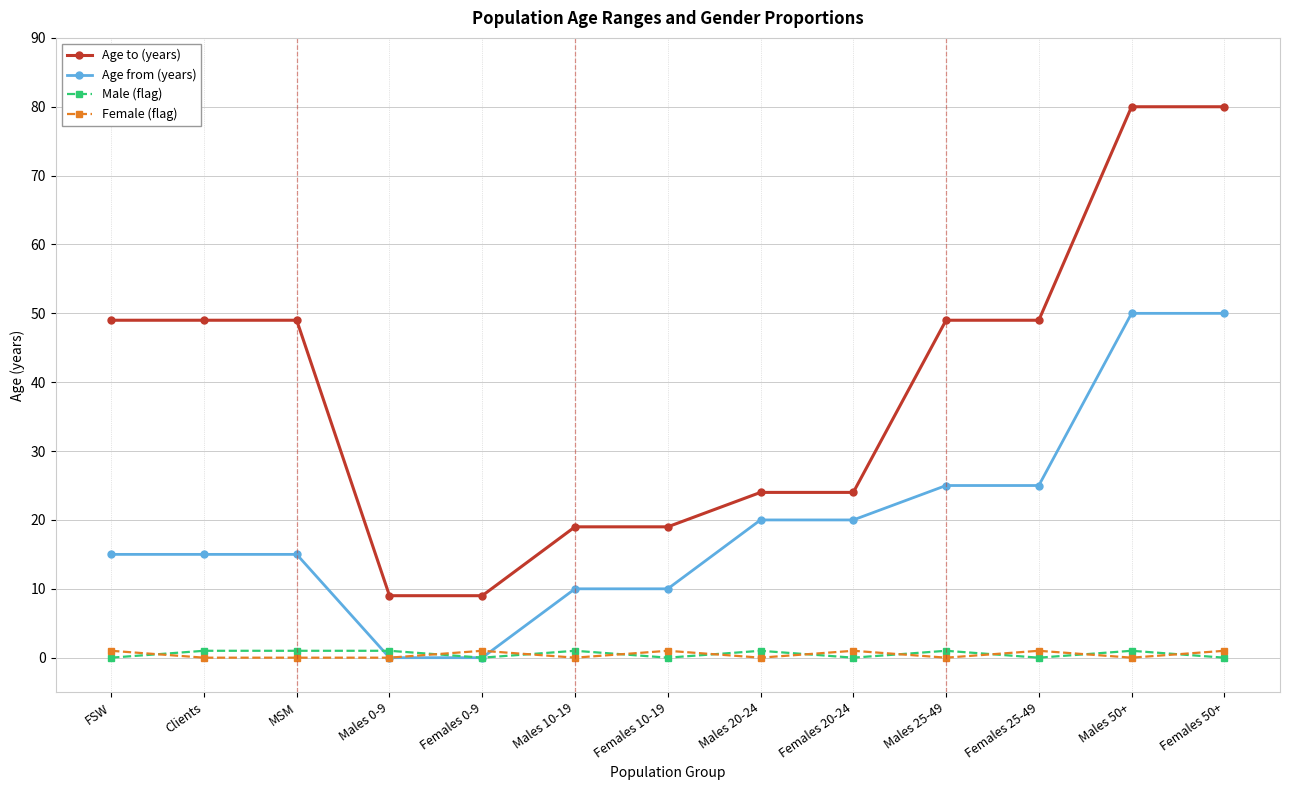

What are all the series names shown in the legend?

Age to (years), Age from (years), Male (flag), Female (flag)